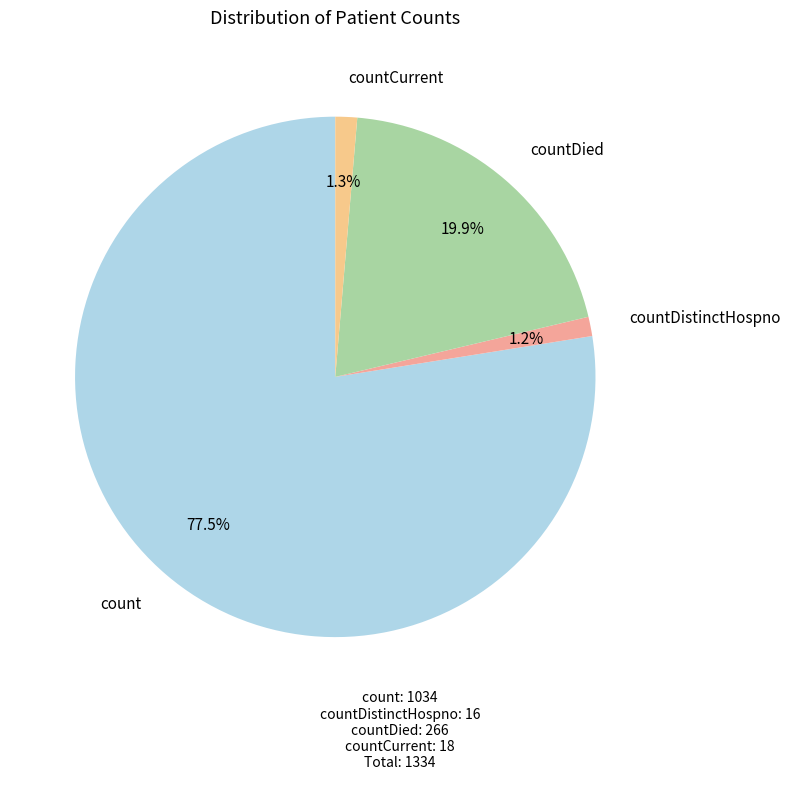

Is it true that countCurrent is 1% of the pie?

True